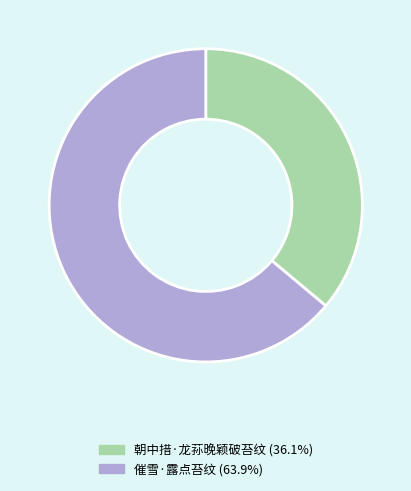

How many slices are in this pie chart?

2